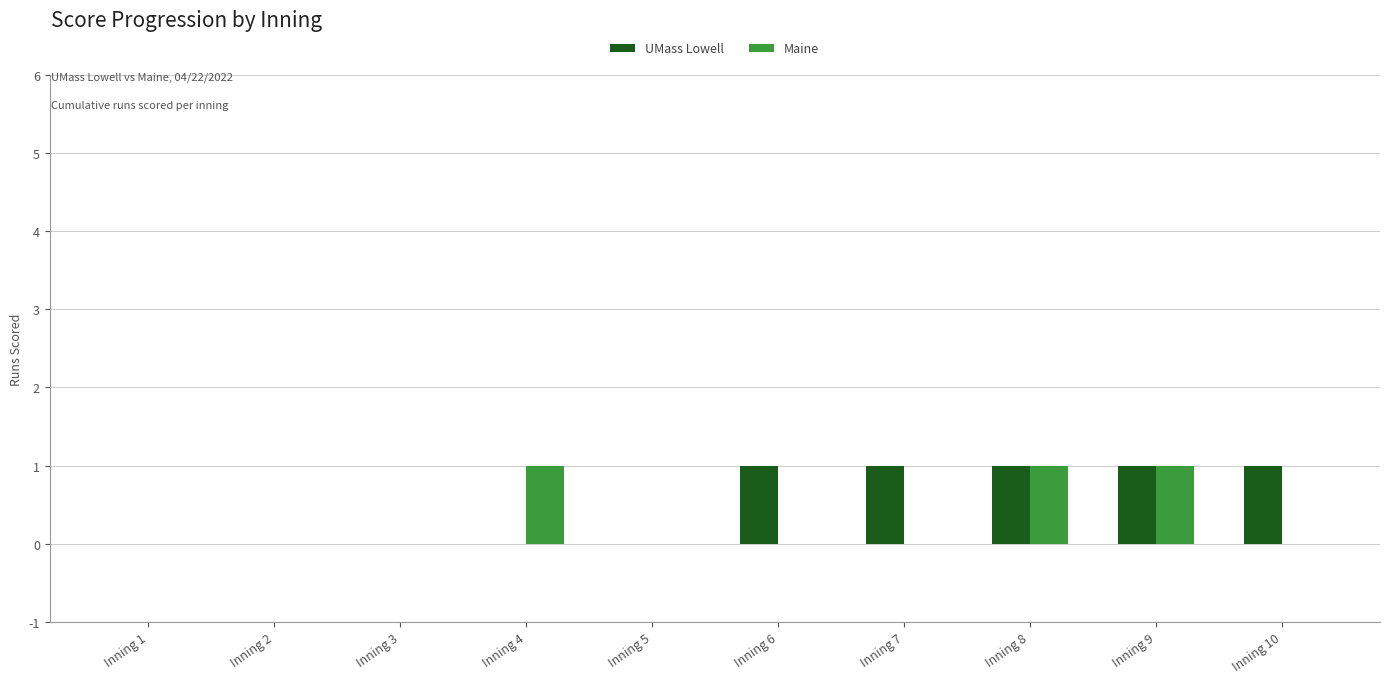

Reading left to right, extract all data points from this chart.

UMass Lowell: Inning 1=0	Inning 2=0	Inning 3=0	Inning 4=0	Inning 5=0	Inning 6=1	Inning 7=1	Inning 8=1	Inning 9=1	Inning 10=1
Maine: Inning 1=0	Inning 2=0	Inning 3=0	Inning 4=1	Inning 5=0	Inning 6=0	Inning 7=0	Inning 8=1	Inning 9=1	Inning 10=0